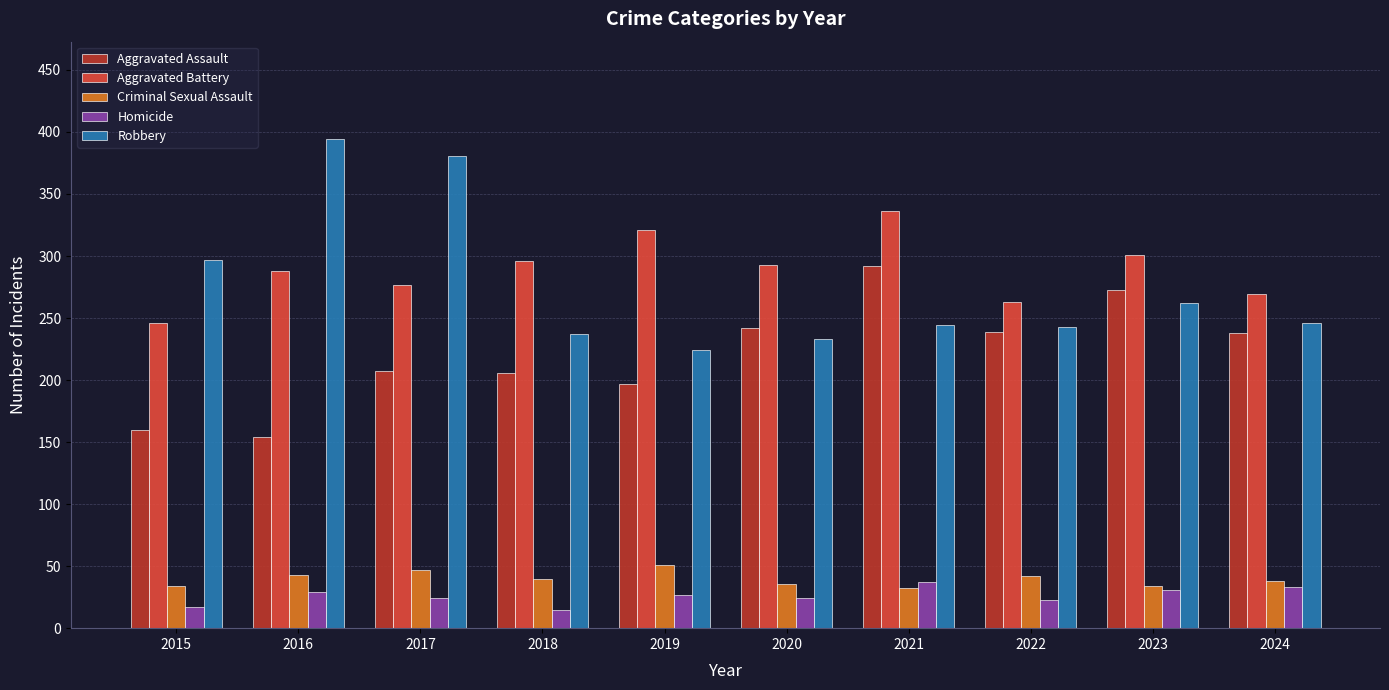

What is the value of the Robbery bar at the 5th from the left?

224